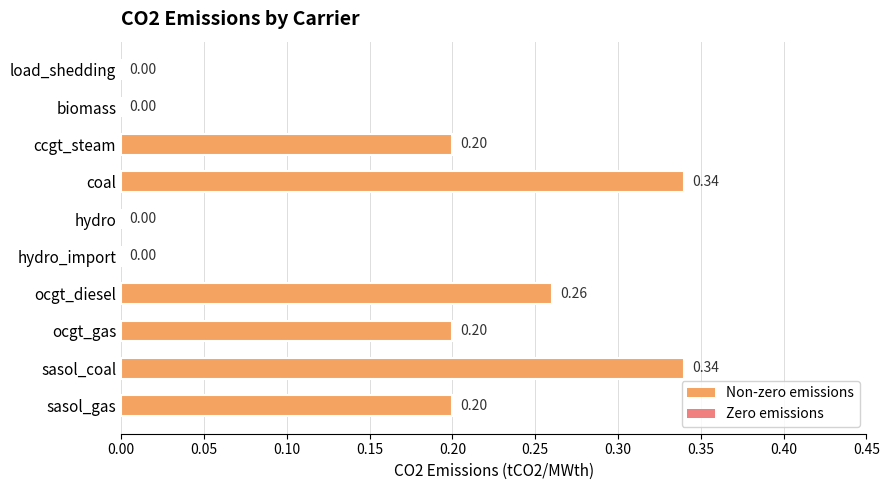

What is the sum of all values?

1.5